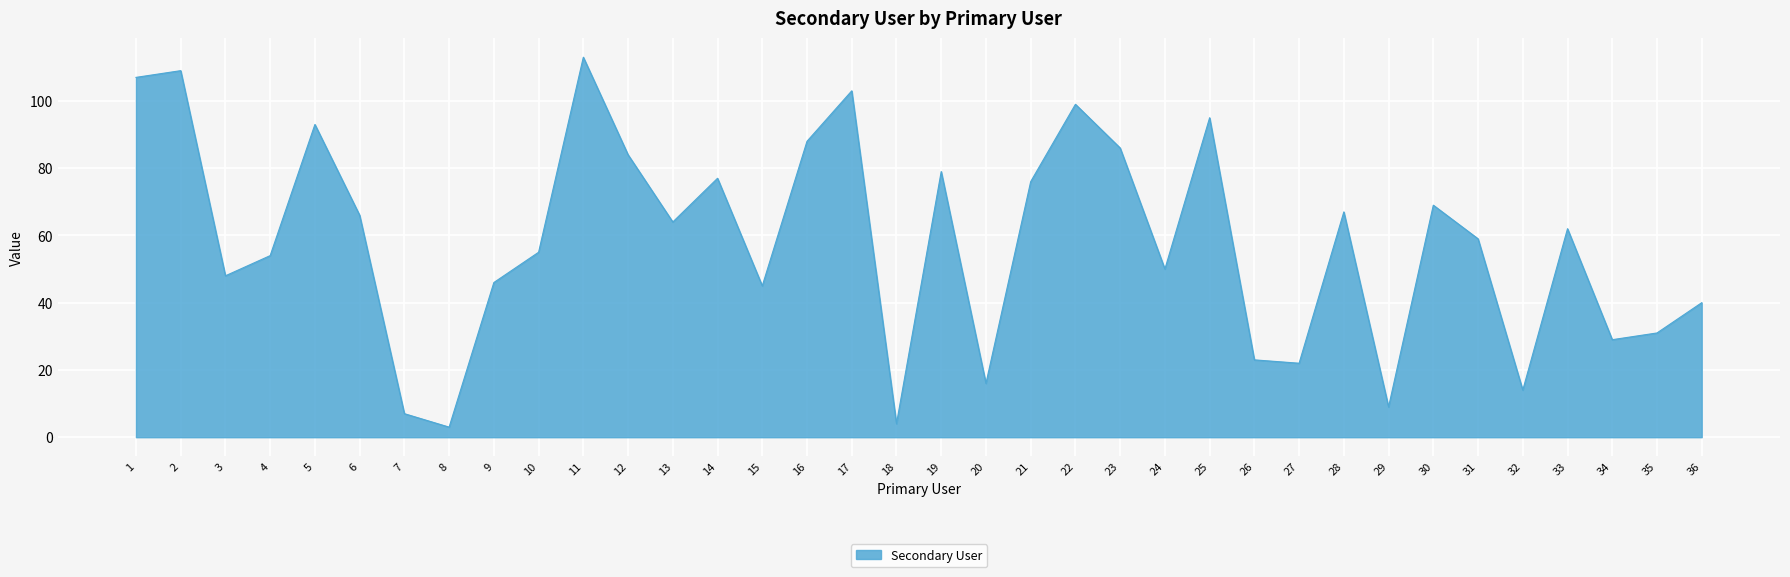

At which category does the data reach its first local peak?

2